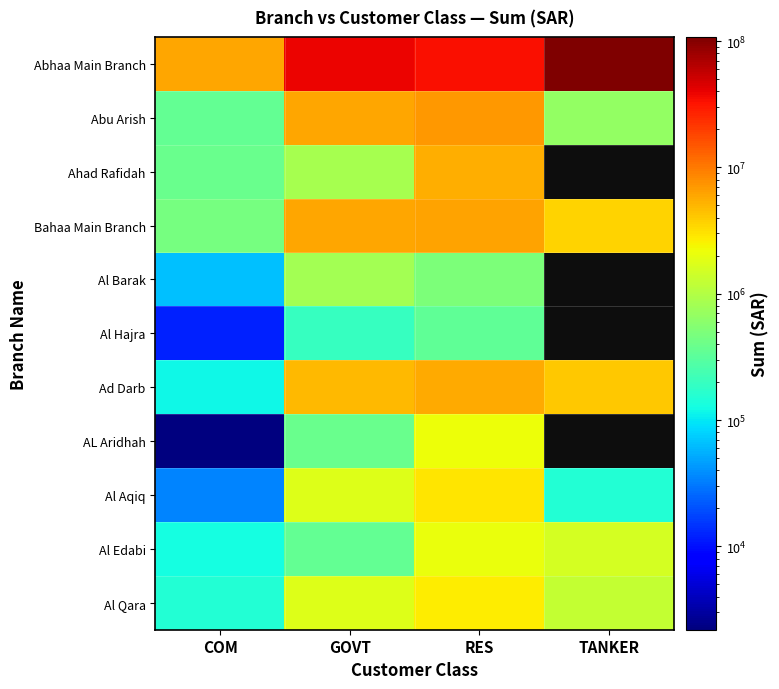

Which has a higher value, RES or TANKER?

TANKER